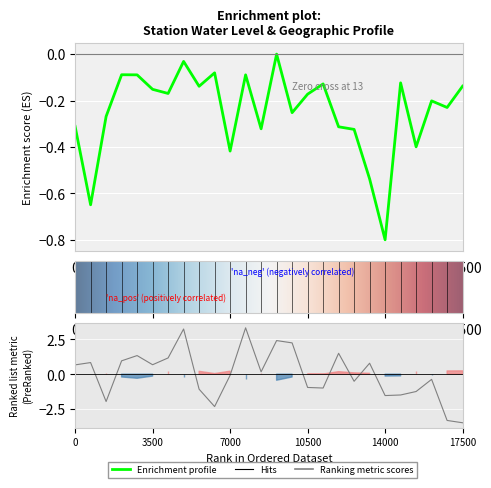

Reading left to right, transcribe all the data shown in this chart.

water_level (in m): -0.3	-0.6	-0.3	-0.1	-0.1	-0.2	-0.2	-0.0	-0.1	-0.1	-0.4	-0.1	-0.3	-0.0	-0.3	-0.2	-0.1	-0.3	-0.3	-0.5	-0.8	-0.1	-0.4	-0.2	-0.2	-0.1
long: 0.7	0.8	-2.0	1.0	1.3	0.7	1.2	3.3	-1.1	-2.3	-0.1	3.3	0.2	2.4	2.3	-1.0	-1.0	1.5	-0.5	0.8	-1.5	-1.5	-1.2	-0.4	-3.3	-3.5